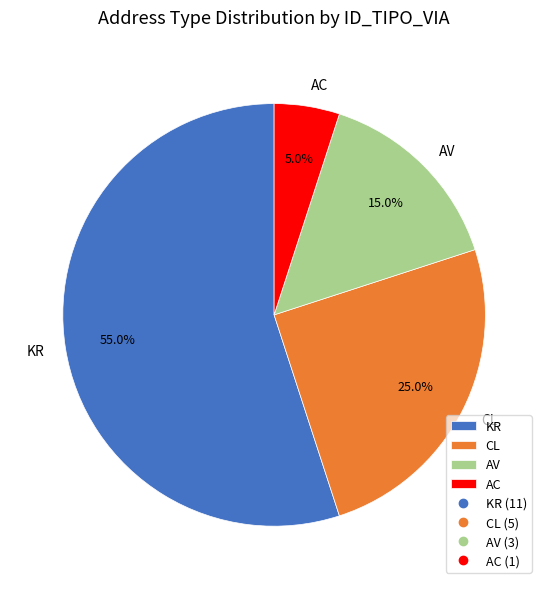

What is the ratio of the value at CL to the value at AC?

5.0